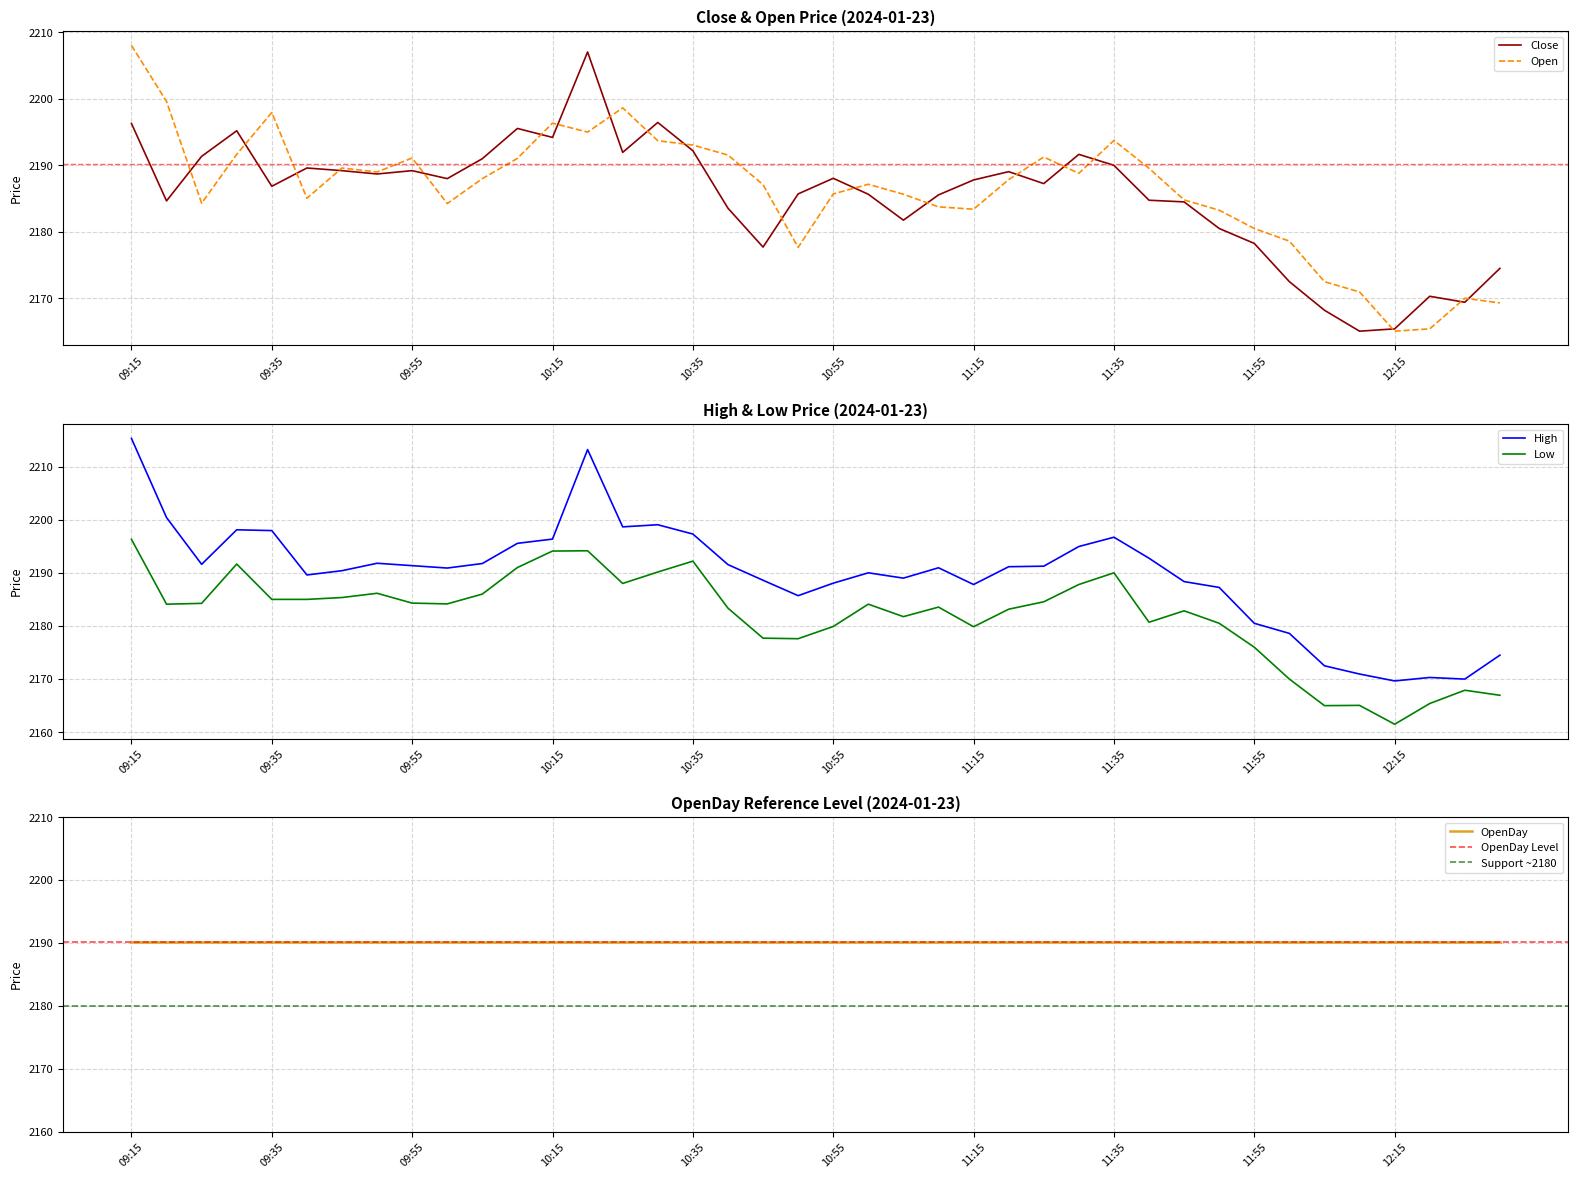

What position from the right is 10:40?

23